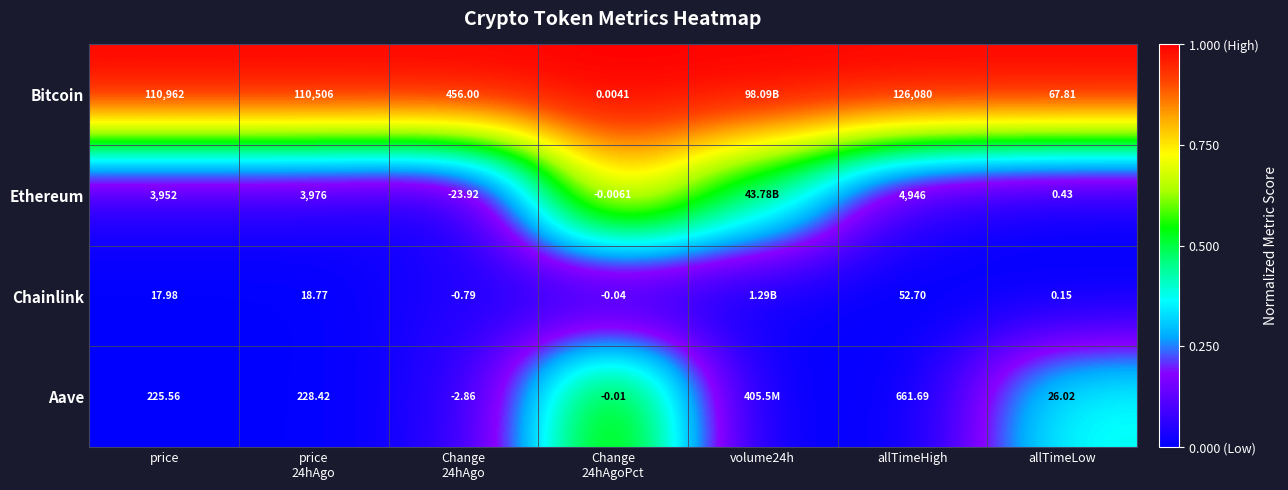

Count the number of categories in the chart.

7